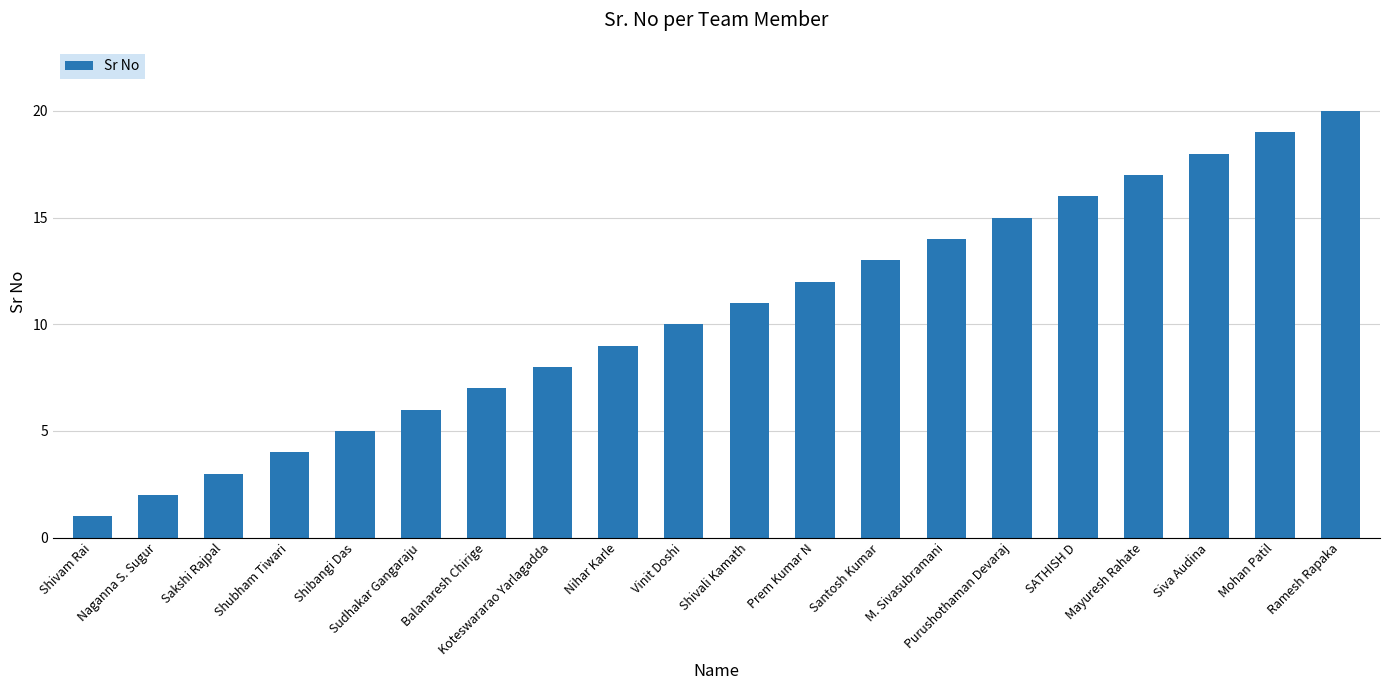

What is the sum of the values at Shivam Rai and Mohan Patil?

20